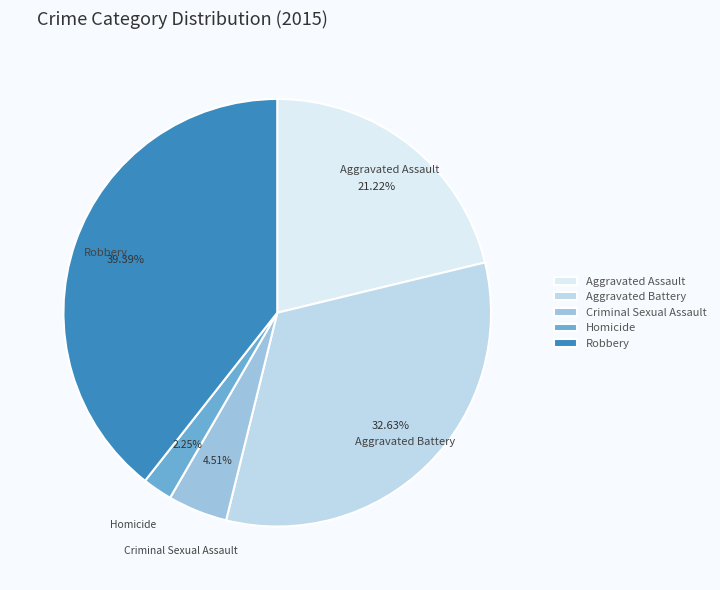

How many segments does this pie chart have?

5